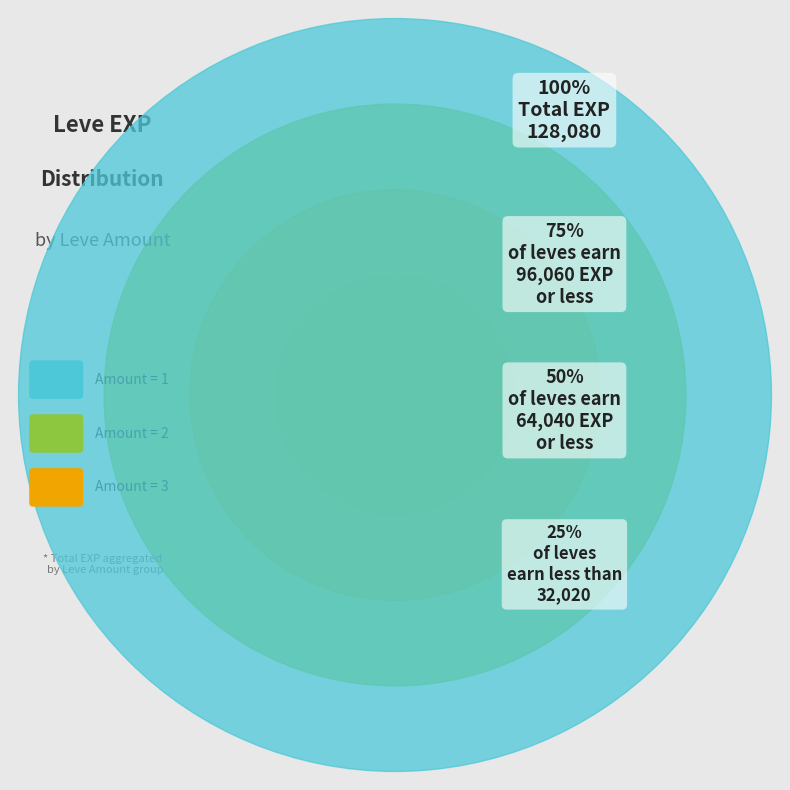

Between 1 and 1, which is larger?

1